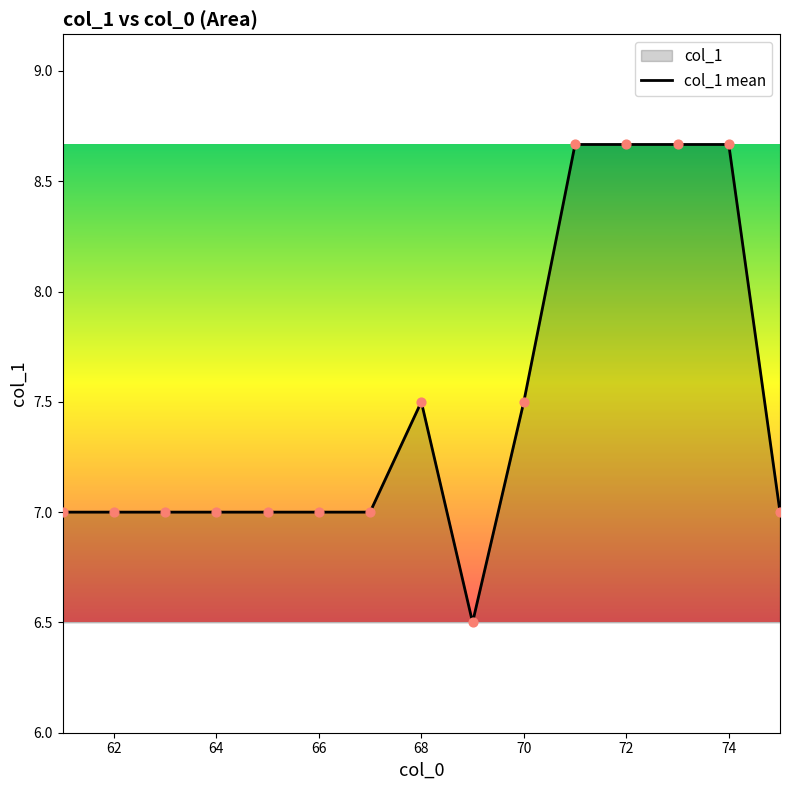

What is the ratio of the value at 68 to the value at 66?

1.1